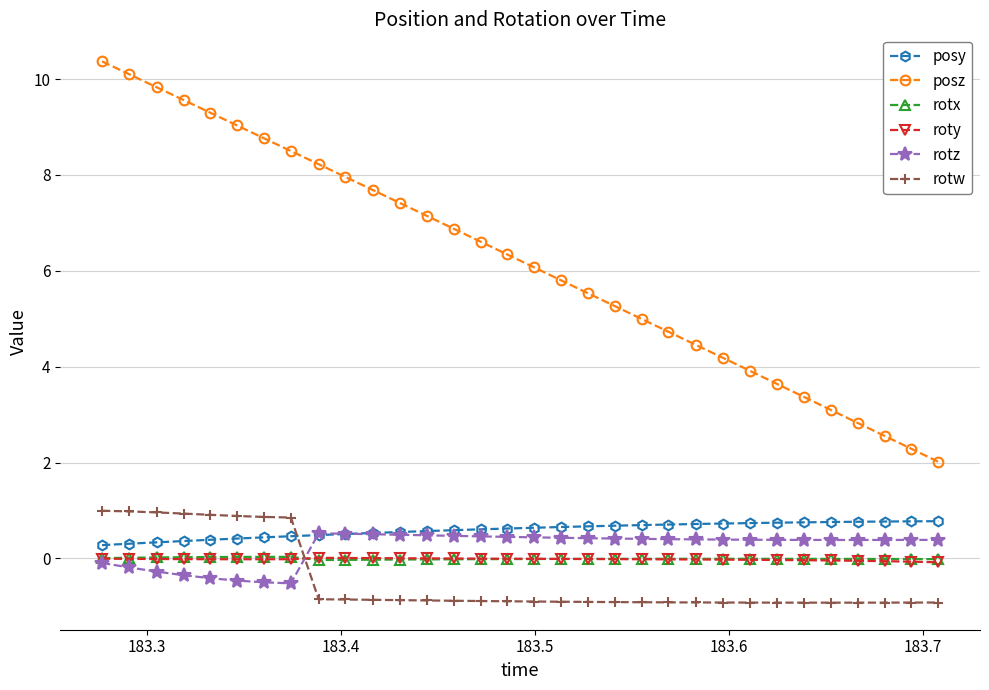

Which series has the largest total across all categories?

posz